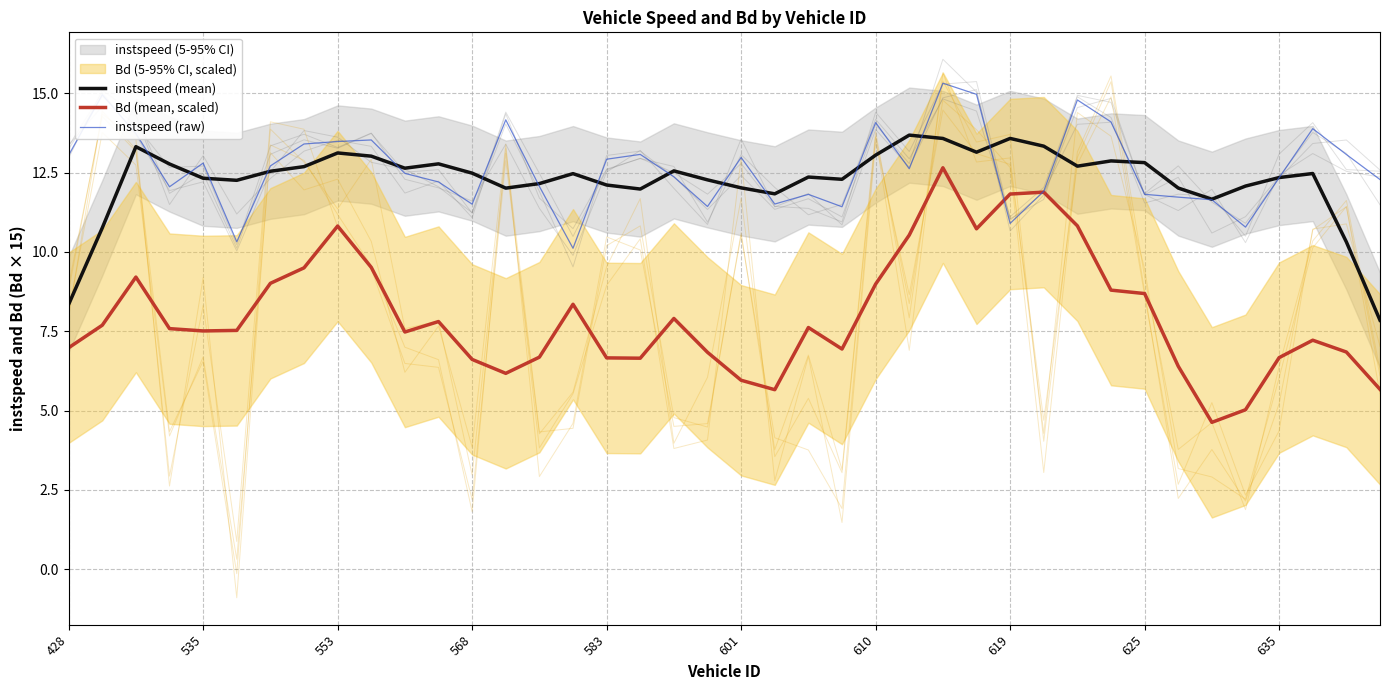

Which series has the largest range (max minus min)?

Bd (mean, scaled)